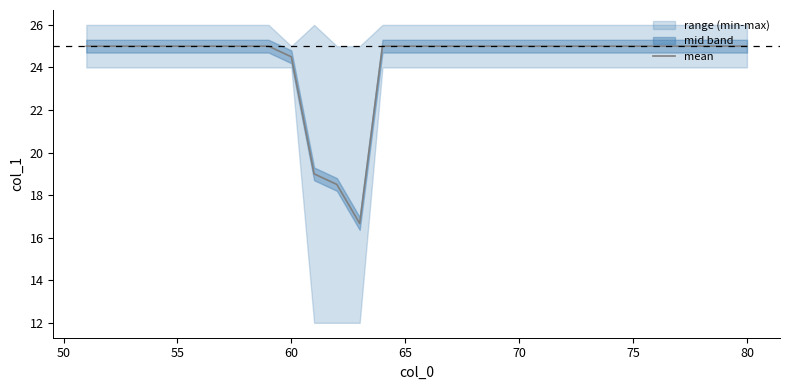

The value of mean at 75 is 38.2. True or false?

False